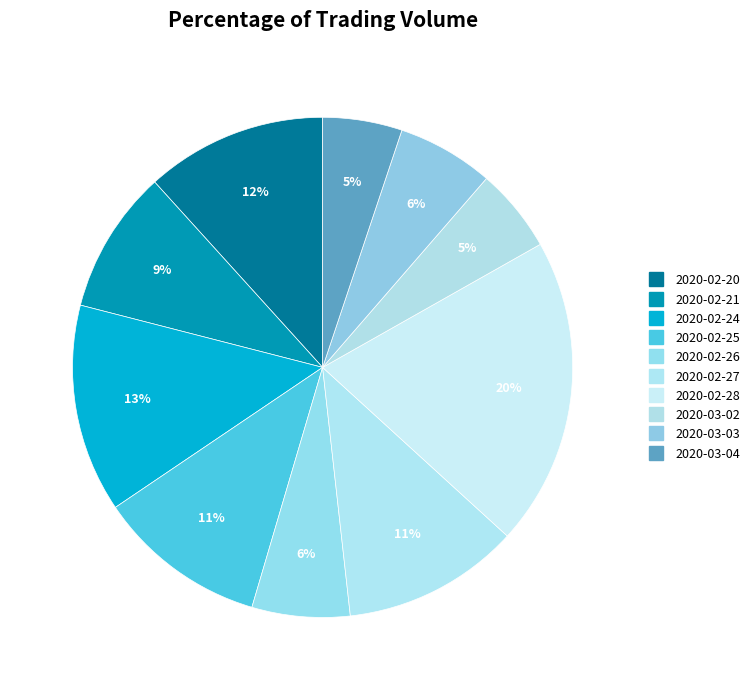

Which has a higher value, 2020-03-04 or 2020-02-27?

2020-02-27